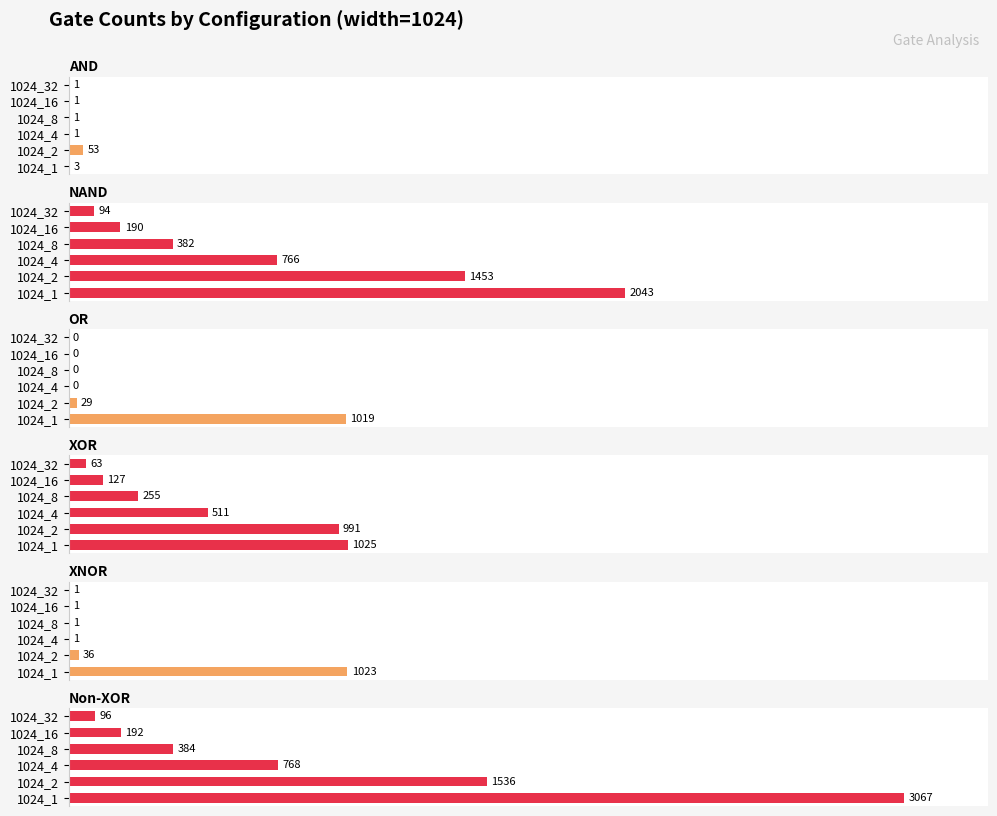

Which series changed the most between 2 and 4?

NAND